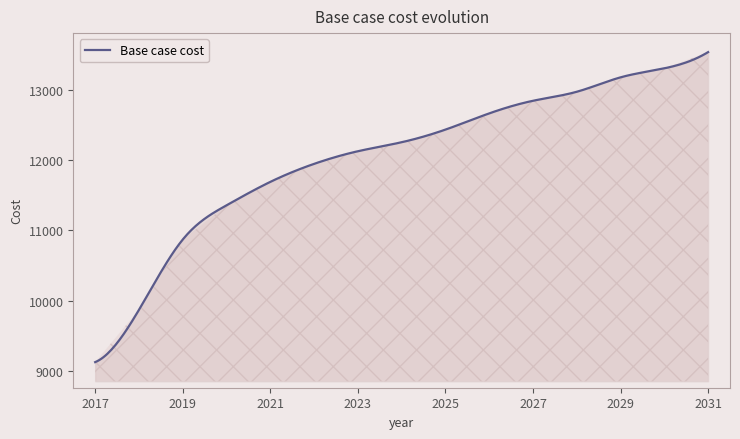

What is the difference between the maximum and minimum values?

4419.0